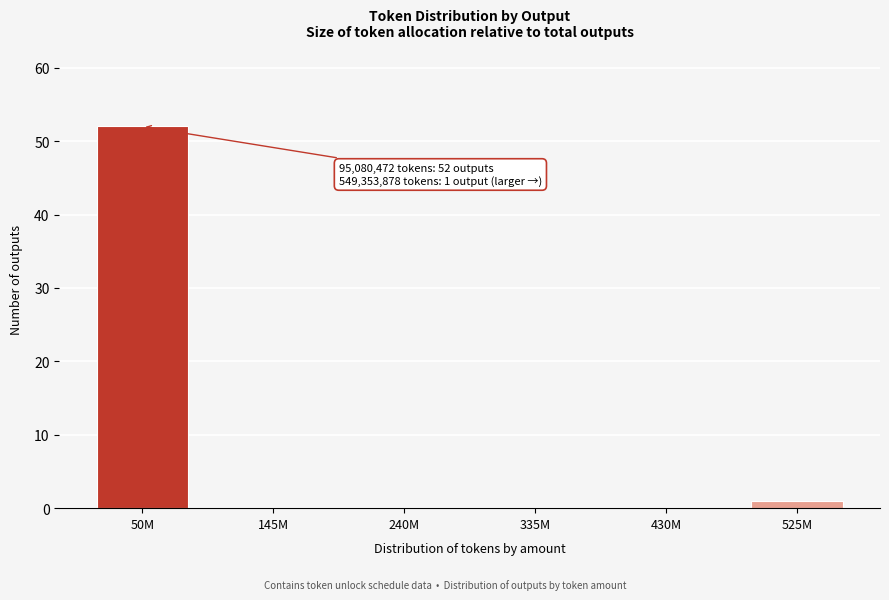

Reading right to left, extract all data points from this chart.

525M=1	430M=0	335M=0	240M=0	145M=0	50M=52